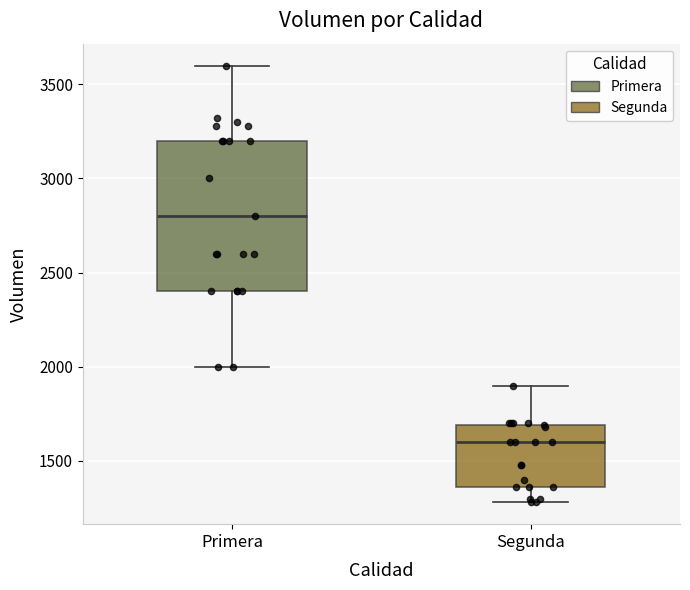

Which box has the lowest median line?

Segunda